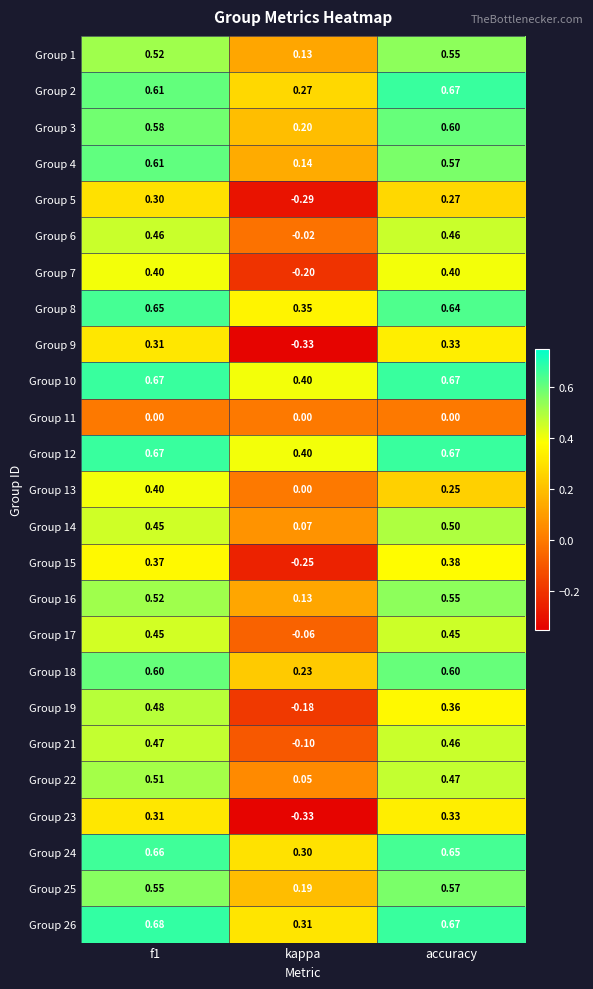

How many values in Group 21 are below zero?

1